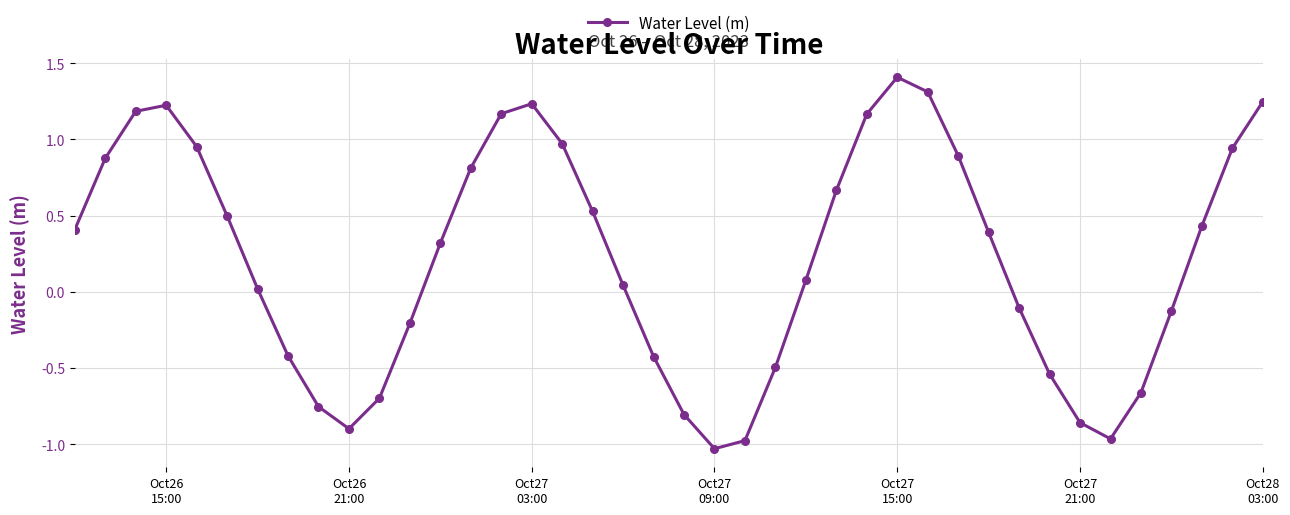

What is the value of the 32nd point from the left?

-0.1